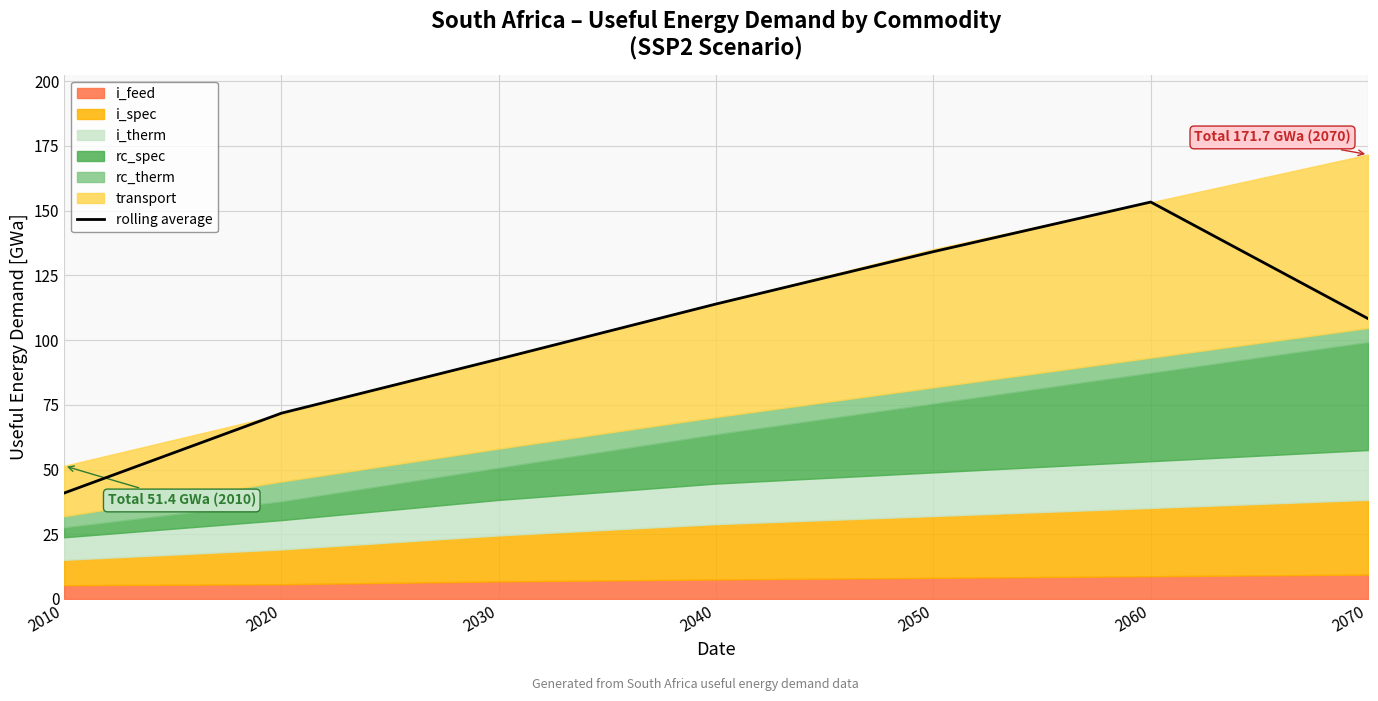

What is the difference between the maximum and minimum values?

112.4